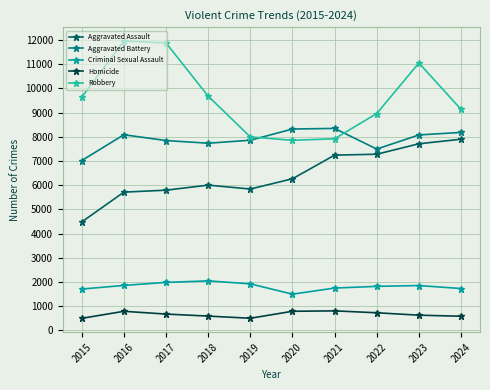

At 2016, list the series in order from largest to smallest.

Robbery, Aggravated Battery, Aggravated Assault, Criminal Sexual Assault, Homicide